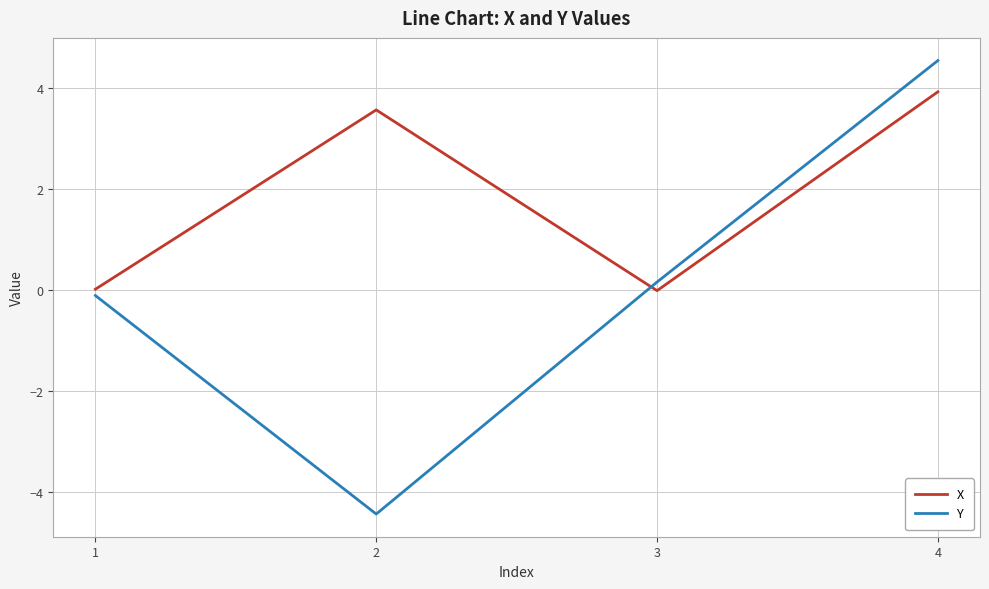

What is the minimum value shown in the chart?

-4.4